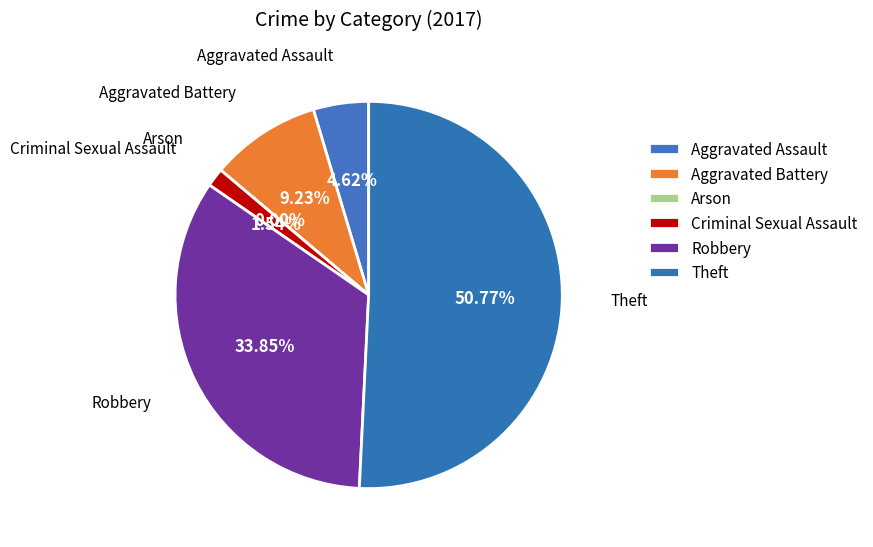

To the nearest percent, what is the difference between the largest and smallest slice percentages?

51%